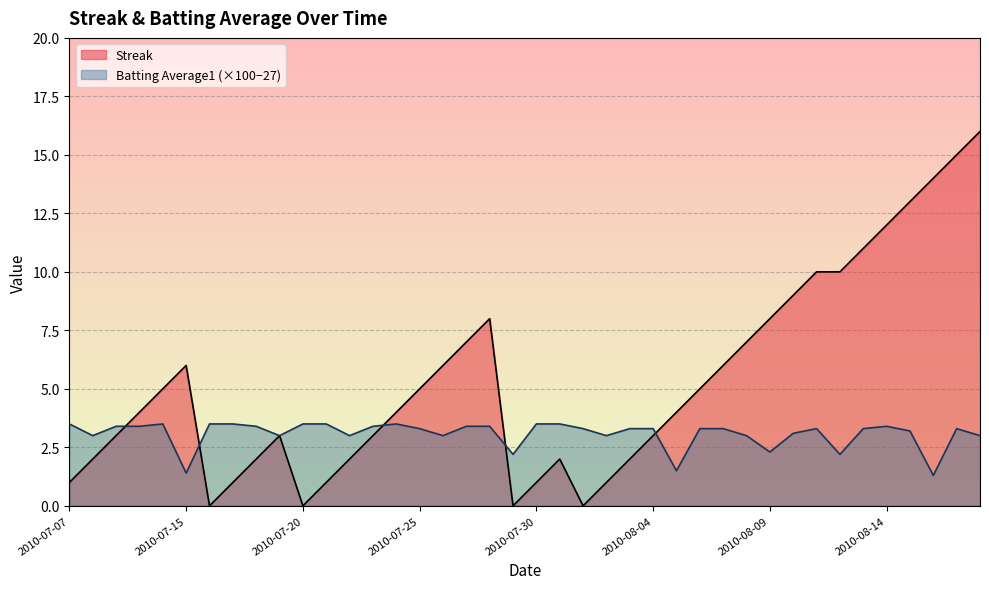

Which series changed the most between 2010-07-29 and 2010-08-04?

Streak